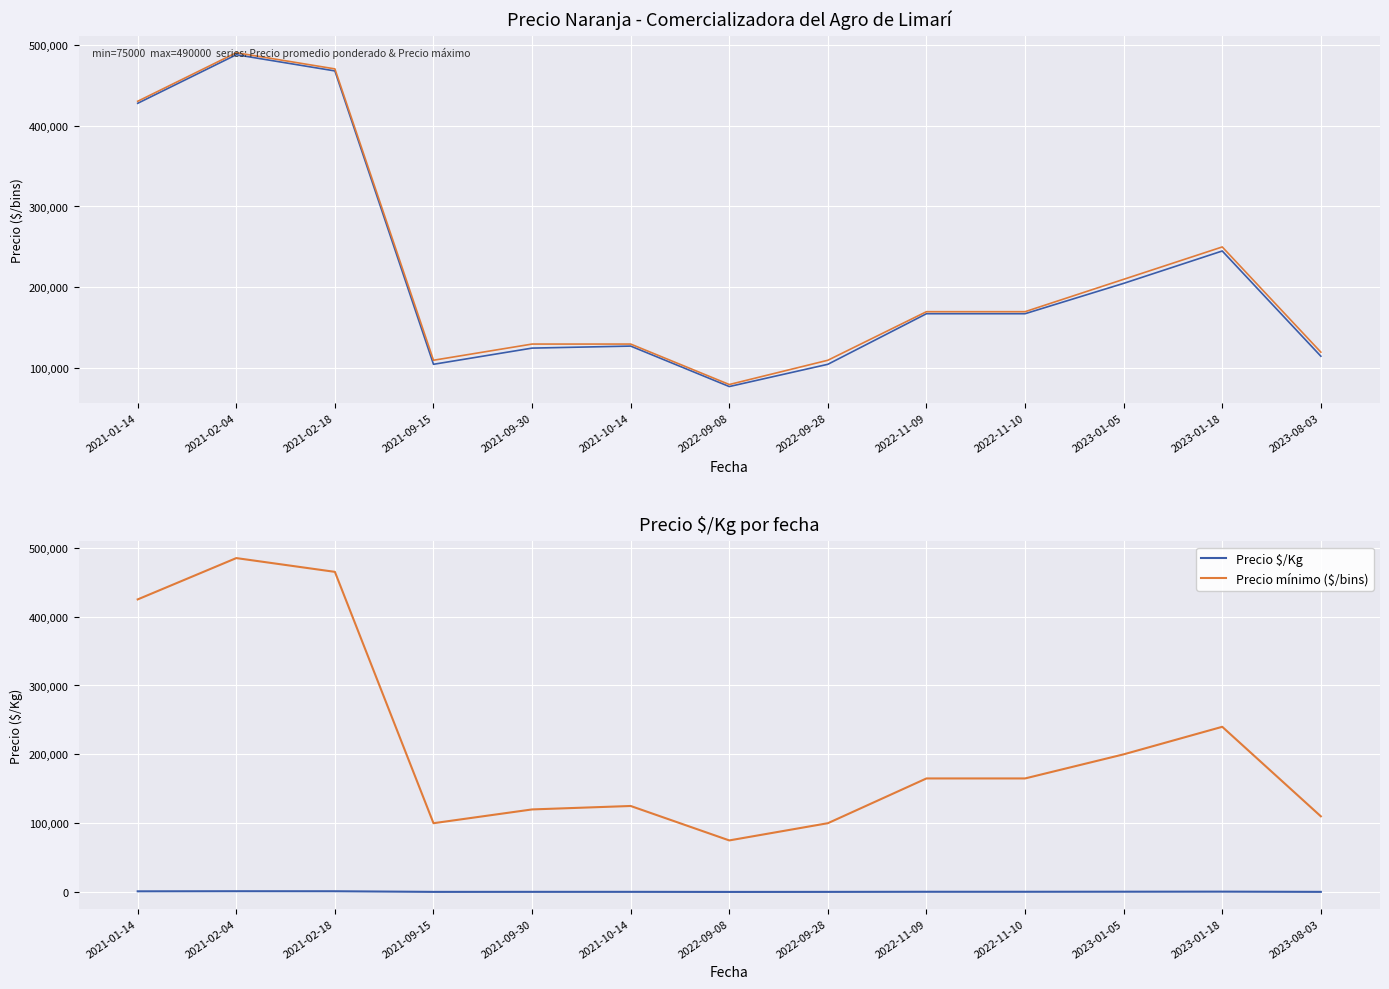

What is the average value of the Precio mínimo ($/bins) series?

213462